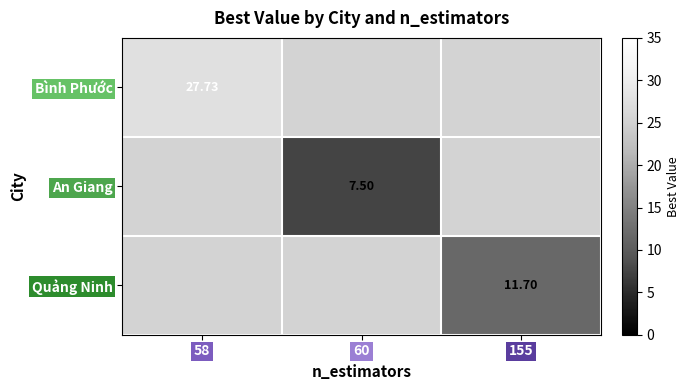

How many categories are shown in the chart?

3